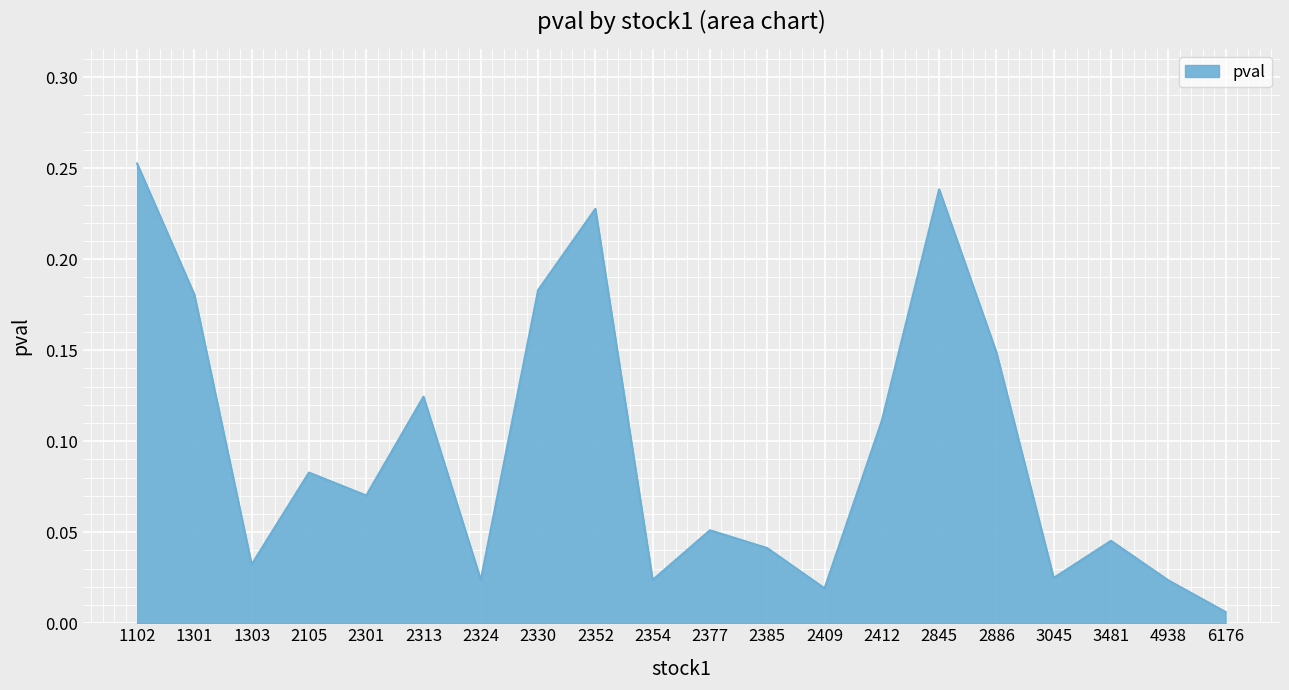

Between 1102 and 2385, which is larger?

1102